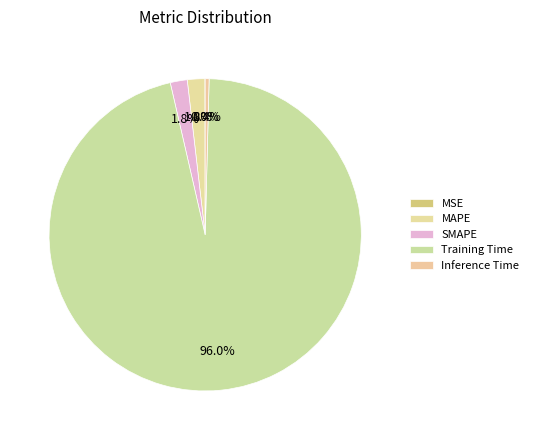

Is MSE the majority of the pie?

No